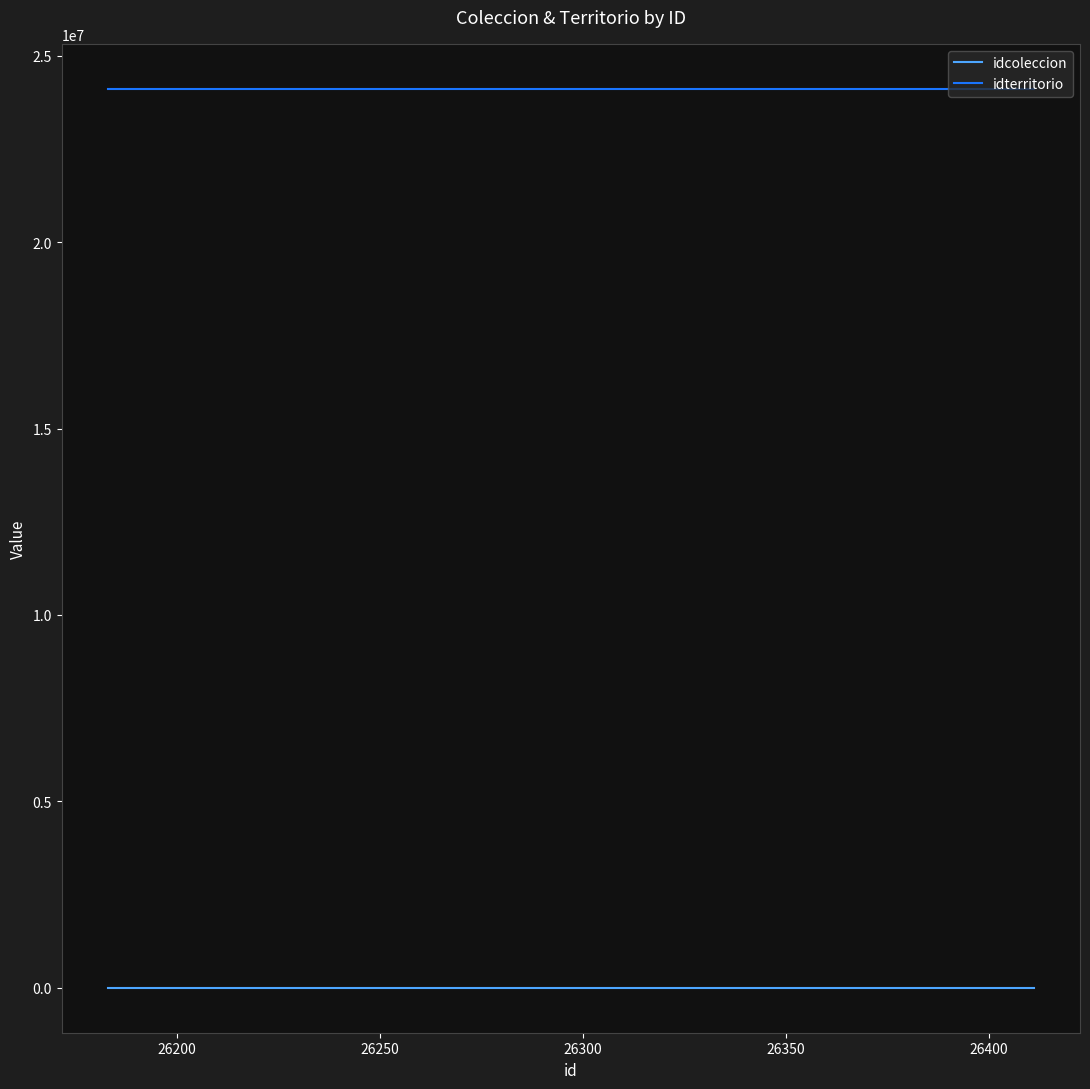

Rank the series by their average value, from lowest to highest.

idcoleccion, idterritorio